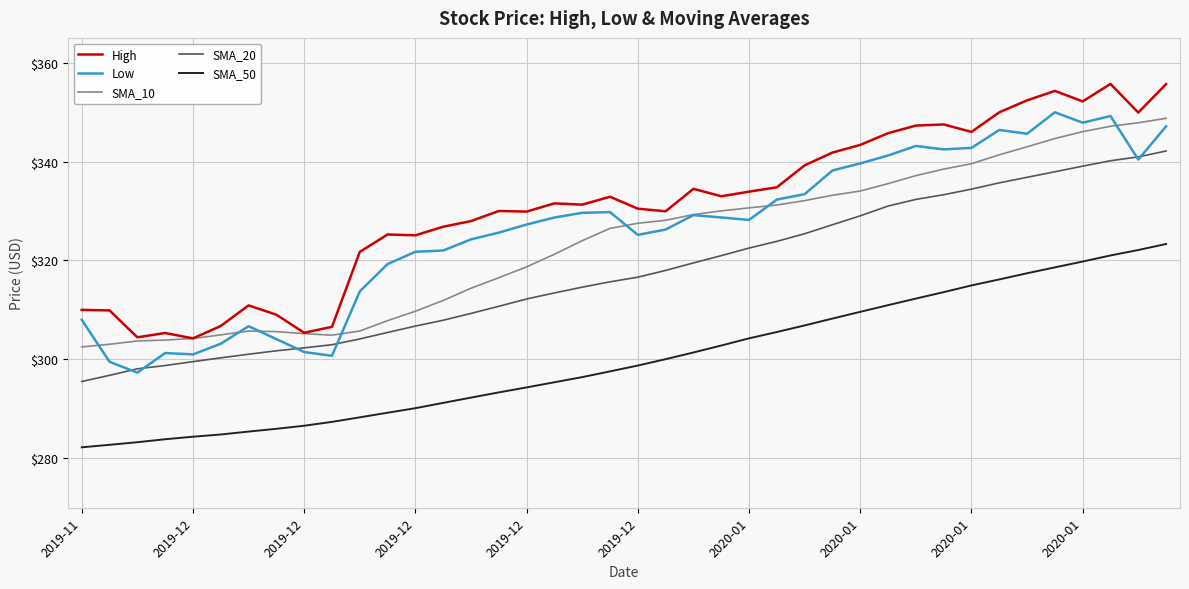

Does the chart have visible grid lines?

Yes